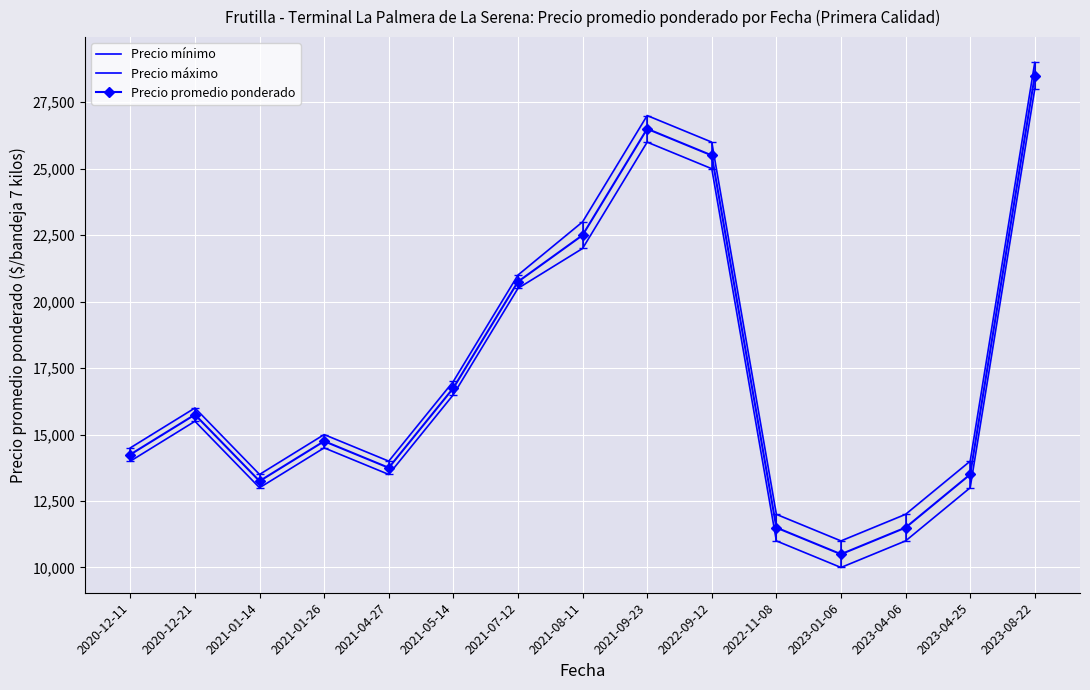

What is the sum of the Precio mínimo values at 2020-12-21 and 2021-04-27?

29000